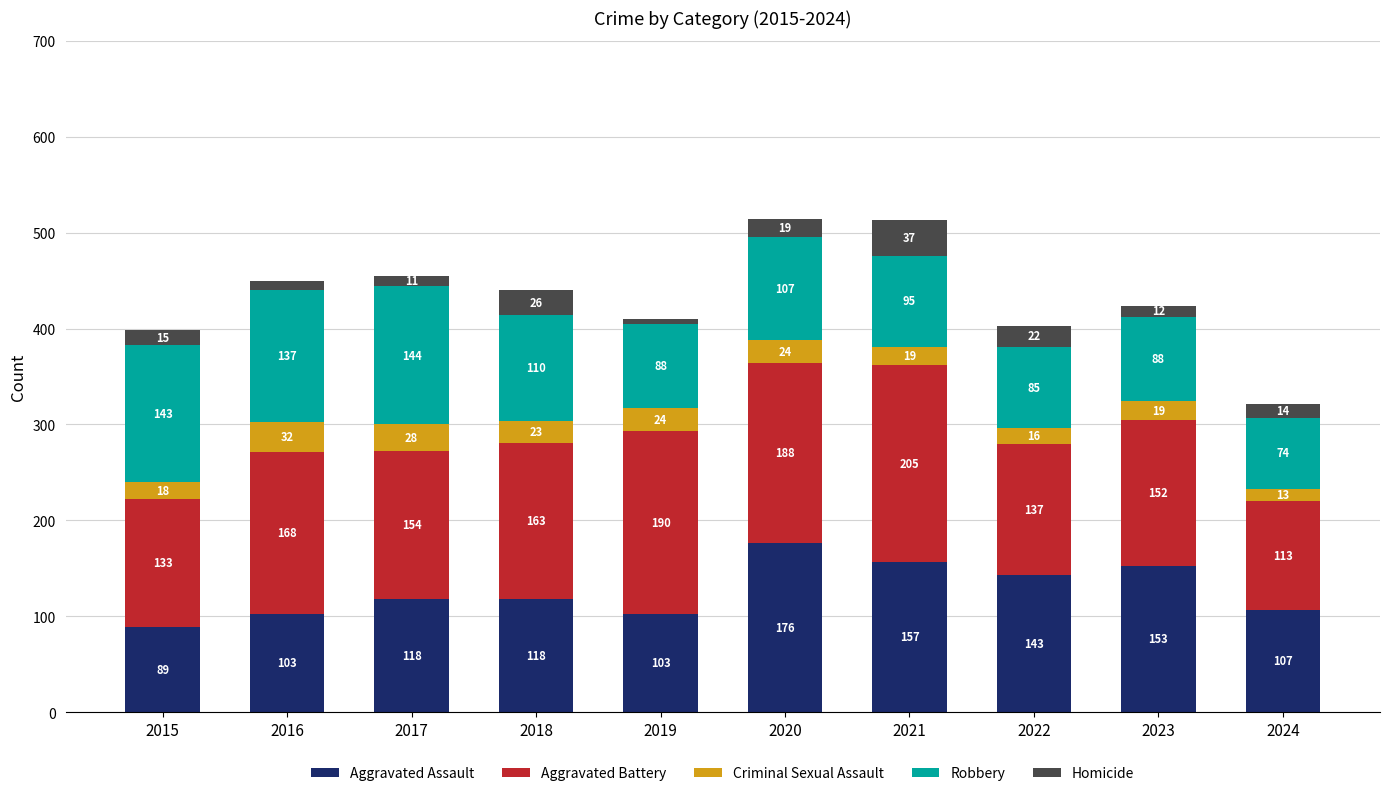

Is it true that Aggravated Assault equals 286 at 2020?

False